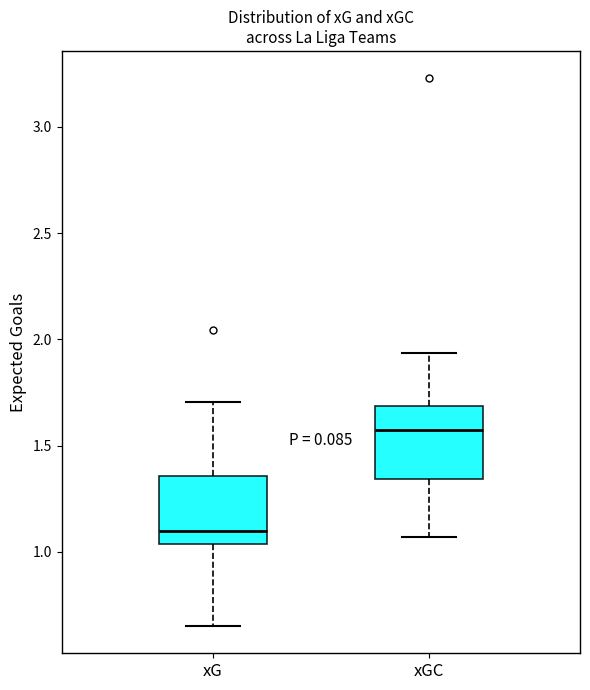

Reading left to right, read every box against the y-axis: the position of its median line, the range the box covers, and the ends of its whiskers. The values are not printed on the chart, so give them approximately, as read against the axis.

xG: median 1.10, box 1.05 to 1.35, whiskers 0.65 to 1.70
xGC: median 1.55, box 1.35 to 1.70, whiskers 1.05 to 1.95